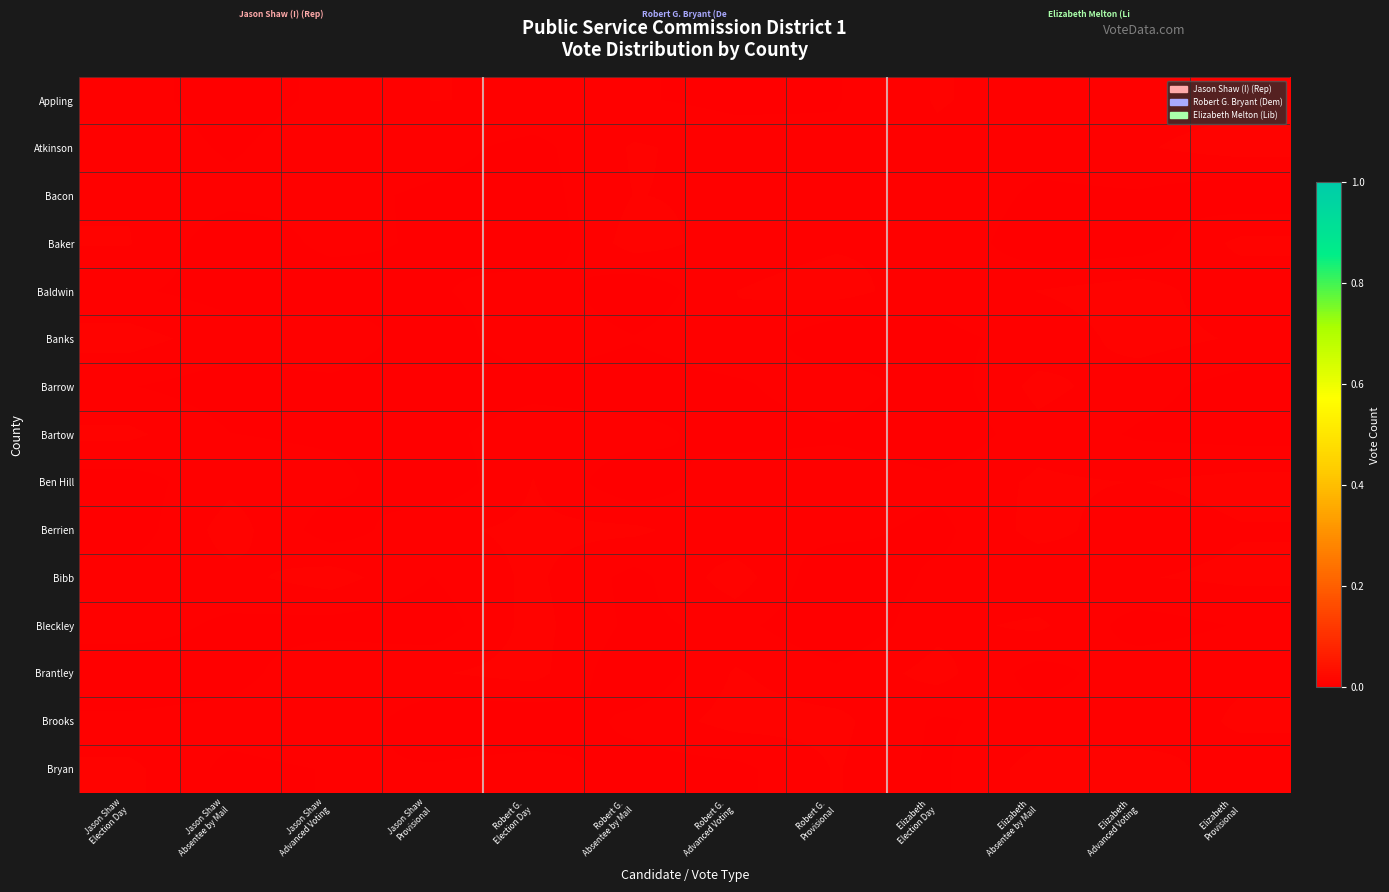

What is the total value across all series at Robert G. 
Provisional?

0.1